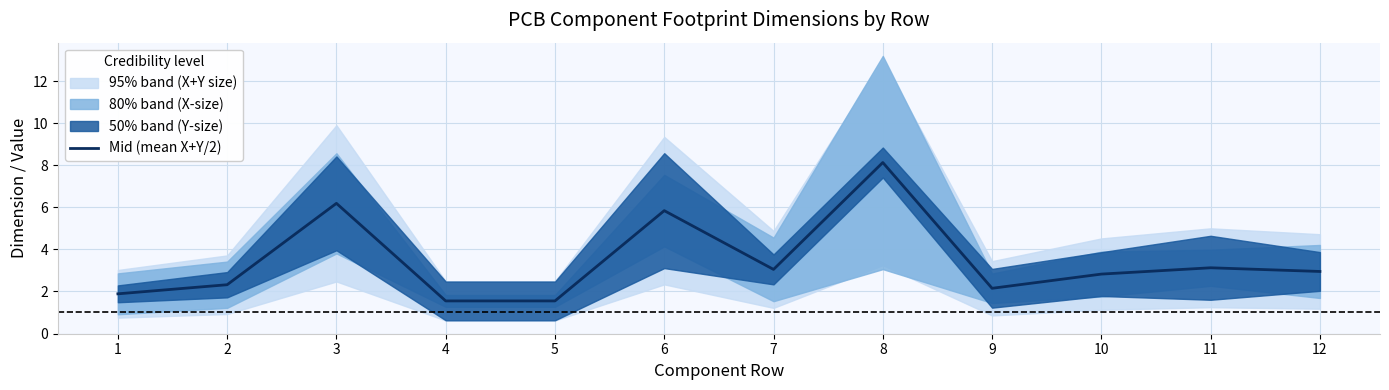

How many points are higher than both their immediate neighbors (excluding endpoints)?

4